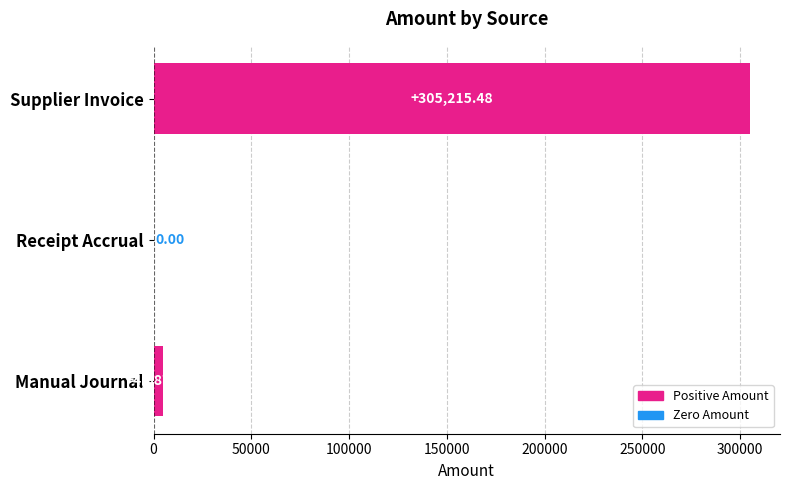

What is the change in value from Manual Journal to Receipt Accrual?

-4887.5